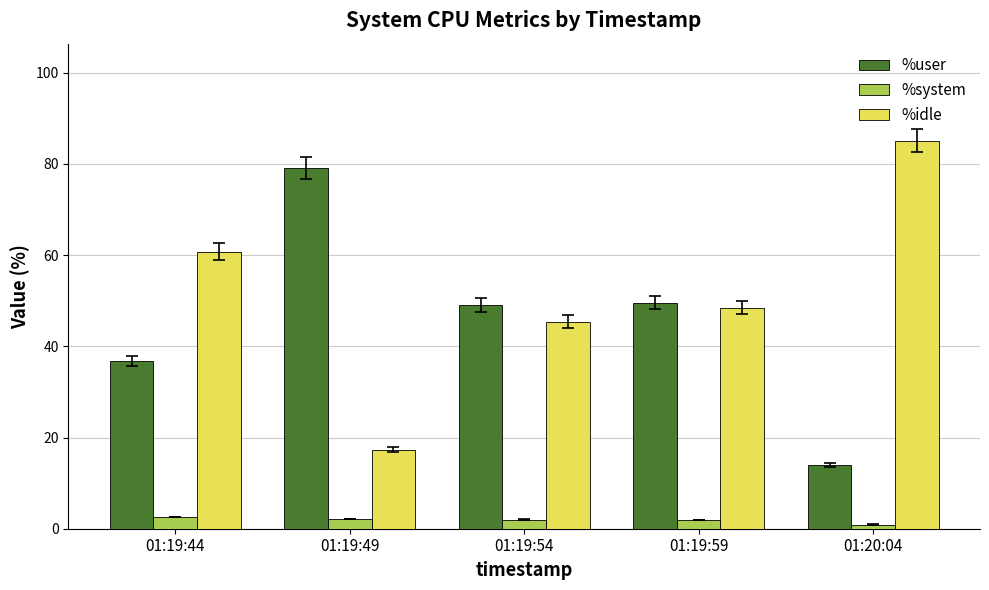

Which series has the largest total across all categories?

%idle